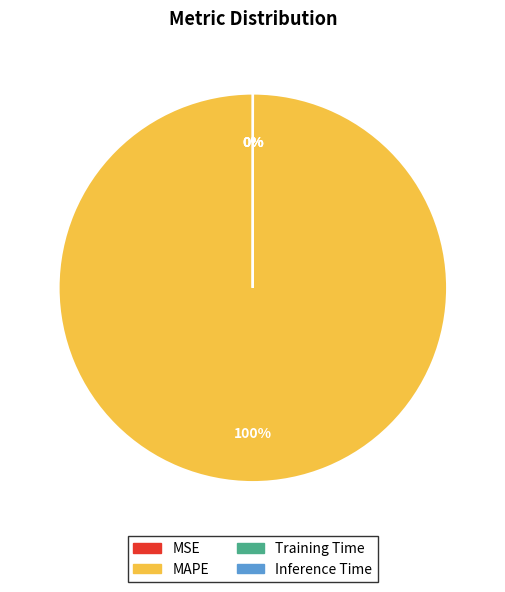

Is there any slice that represents more than half of the pie?

Yes